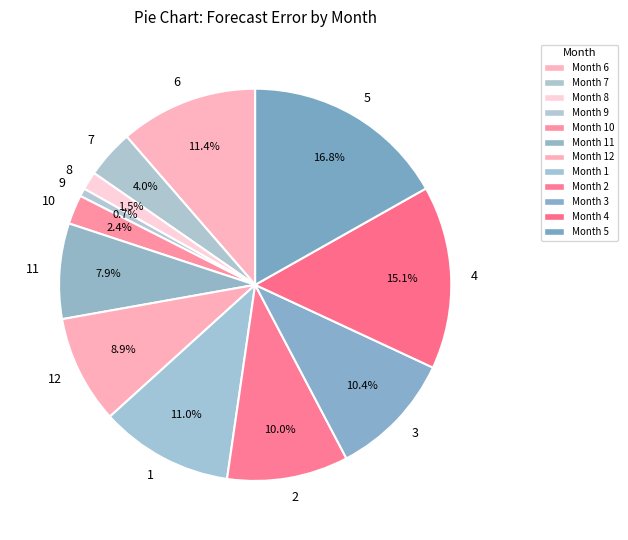

Count the number of slices in the pie.

12